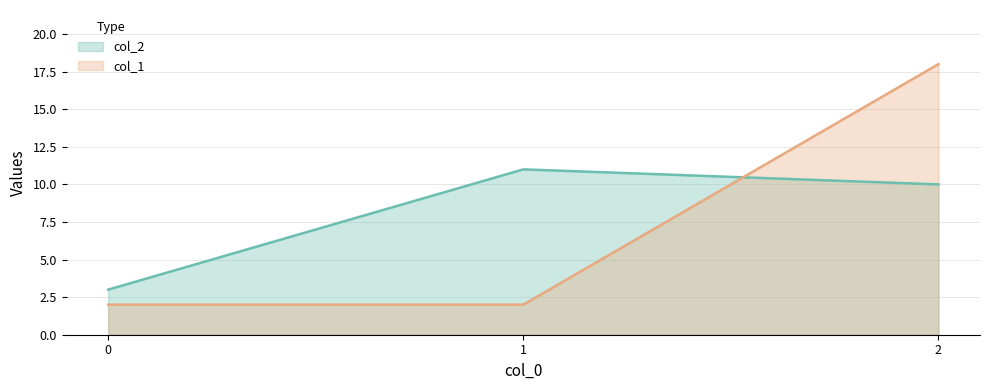

List the series in order of their peak value, lowest first.

col_2, col_1